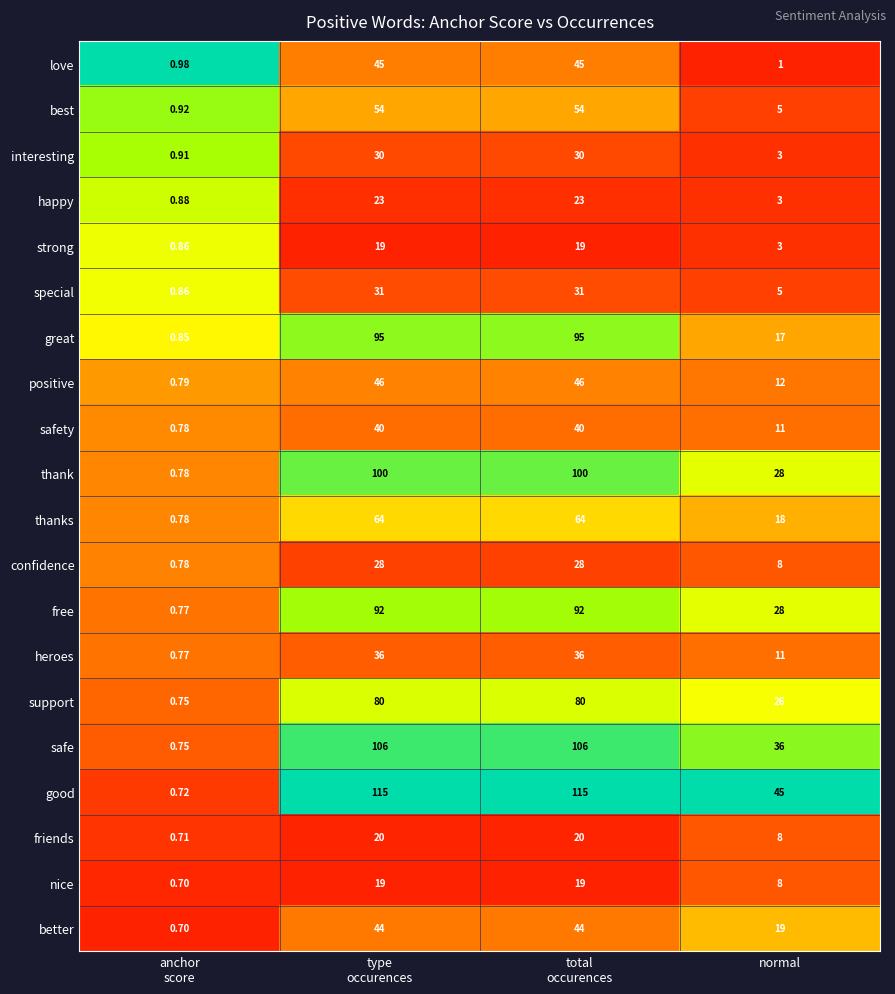

Where is good nearest to the value 57?

normal